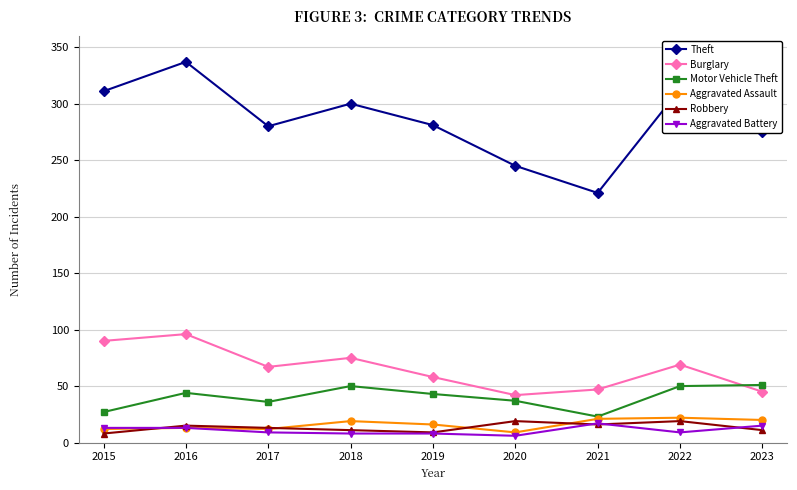

How many lines are shown in the chart?

6